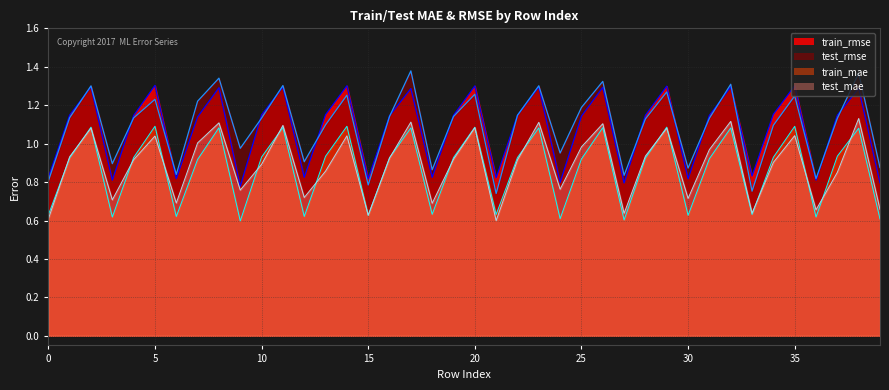

Reading left to right, list all the values displayed in this chart.

train_mae: 0.6	0.9	1.1	0.6	0.9	1.1	0.6	0.9	1.1	0.6	0.9	1.1	0.6	0.9	1.1	0.6	0.9	1.1	0.6	0.9	1.1	0.6	0.9	1.1	0.6	0.9	1.1	0.6	0.9	1.1	0.6	0.9	1.1	0.6	0.9	1.1	0.6	0.9	1.1	0.6
test_mae: 0.6	0.9	1.1	0.7	0.9	1.0	0.7	1.0	1.1	0.8	0.9	1.1	0.7	0.9	1.0	0.6	0.9	1.1	0.7	0.9	1.1	0.6	0.9	1.1	0.8	1.0	1.1	0.6	0.9	1.1	0.7	1.0	1.1	0.6	0.9	1.0	0.7	0.9	1.1	0.7
train_rmse: 0.8	1.1	1.3	0.8	1.1	1.3	0.8	1.1	1.3	0.8	1.1	1.3	0.8	1.2	1.3	0.8	1.1	1.3	0.8	1.1	1.3	0.8	1.1	1.3	0.8	1.1	1.3	0.8	1.1	1.3	0.8	1.1	1.3	0.8	1.2	1.3	0.8	1.1	1.3	0.8
test_rmse: 0.8	1.1	1.3	0.9	1.1	1.2	0.8	1.2	1.3	1.0	1.1	1.3	0.9	1.1	1.3	0.8	1.1	1.4	0.9	1.1	1.3	0.7	1.1	1.3	1.0	1.2	1.3	0.8	1.1	1.3	0.9	1.1	1.3	0.8	1.1	1.2	0.8	1.1	1.4	0.9